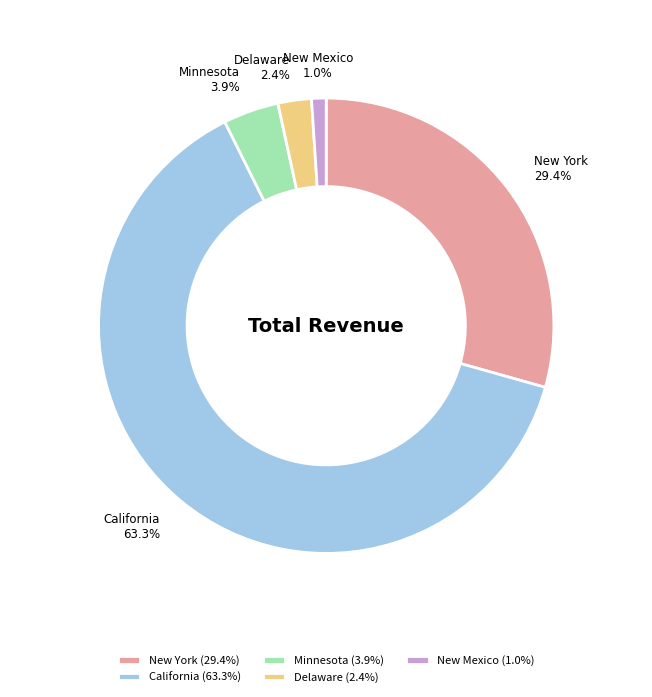

Which category has the smallest portion of the pie?

New Mexico